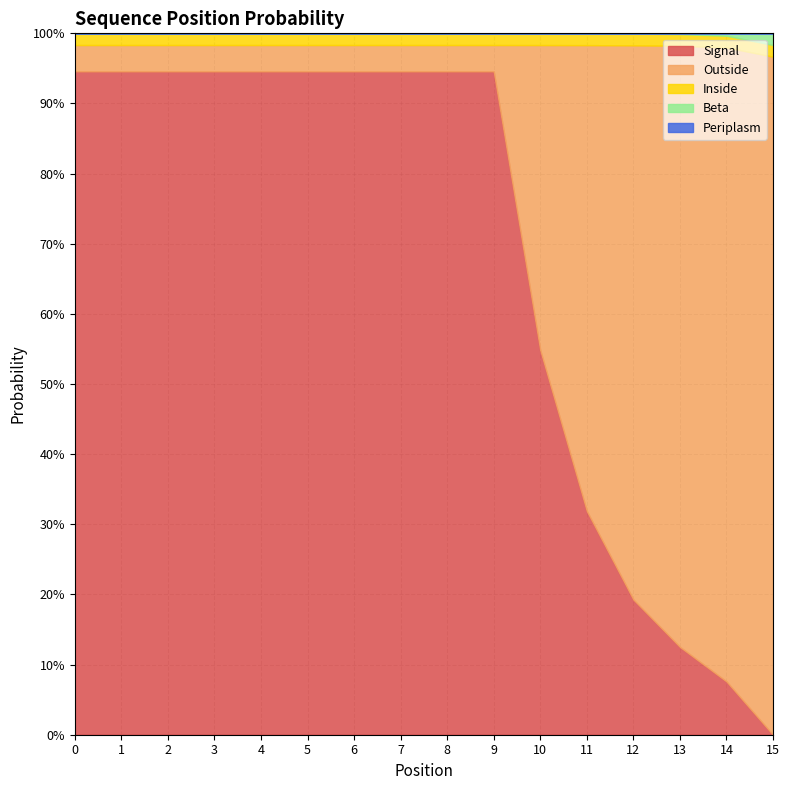

How many lines are shown in the chart?

5